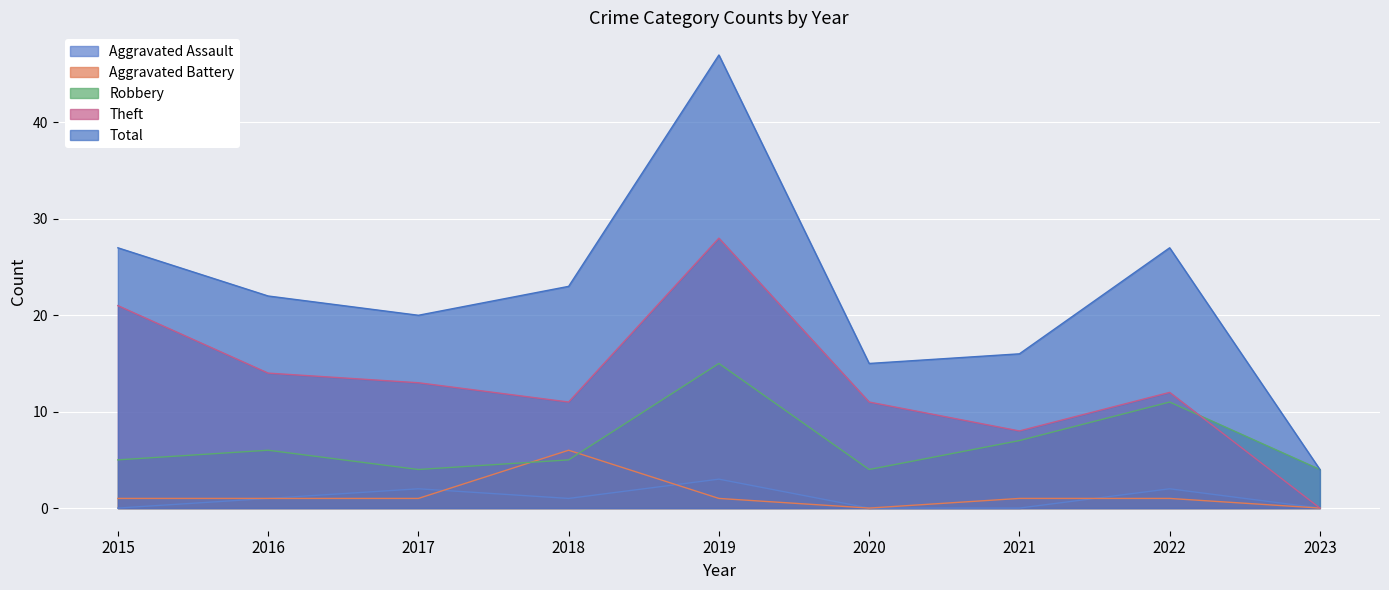

What is the total value across all series at 2020?

30